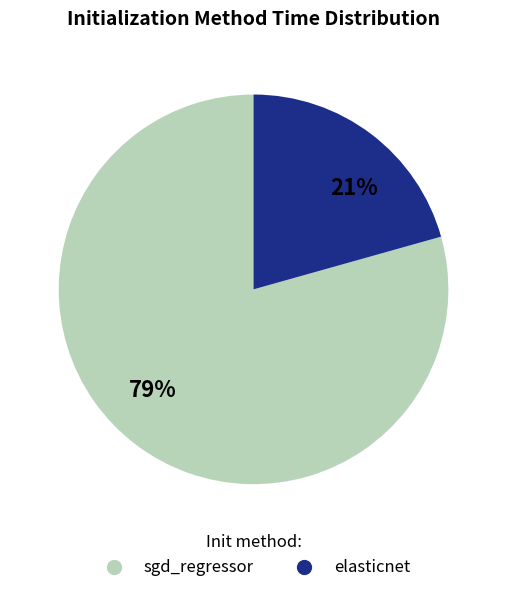

Which slice is the largest?

sgd_regressor